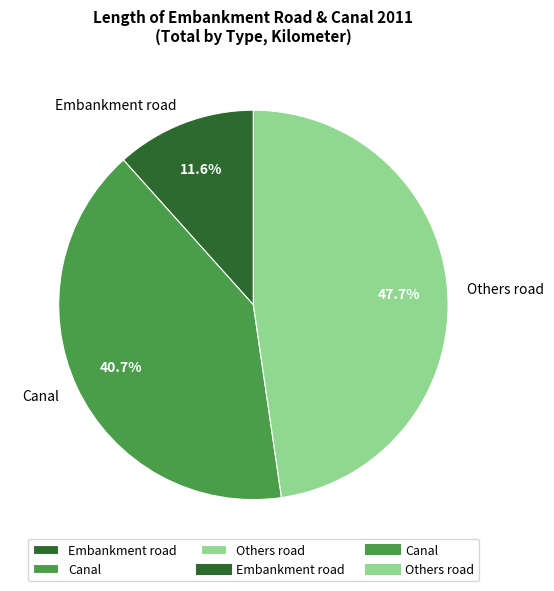

Approximately how many times larger is the value at Canal compared to Embankment road?

3.5